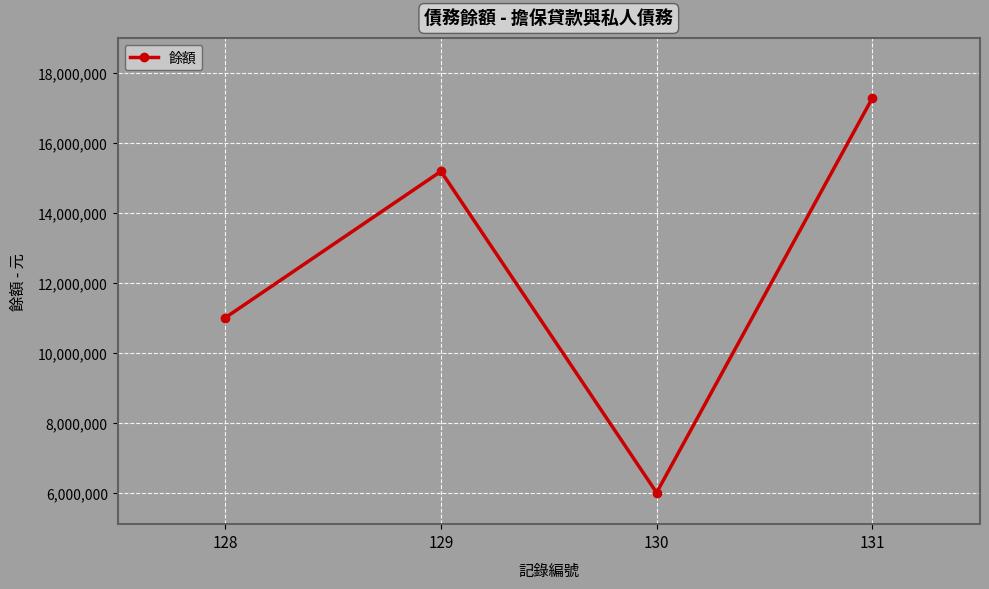

Approximately how many times larger is the value at 128 compared to 129?

0.7